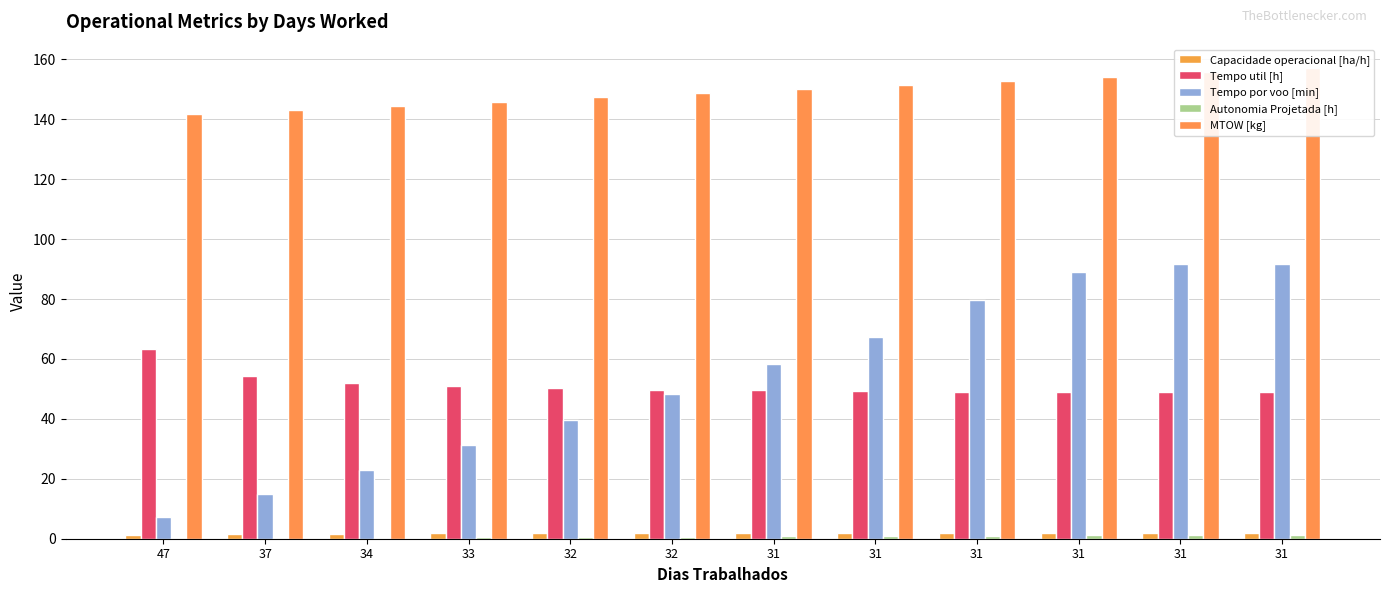

Which series changed the most between 47 and 32?

Tempo por voo [min]